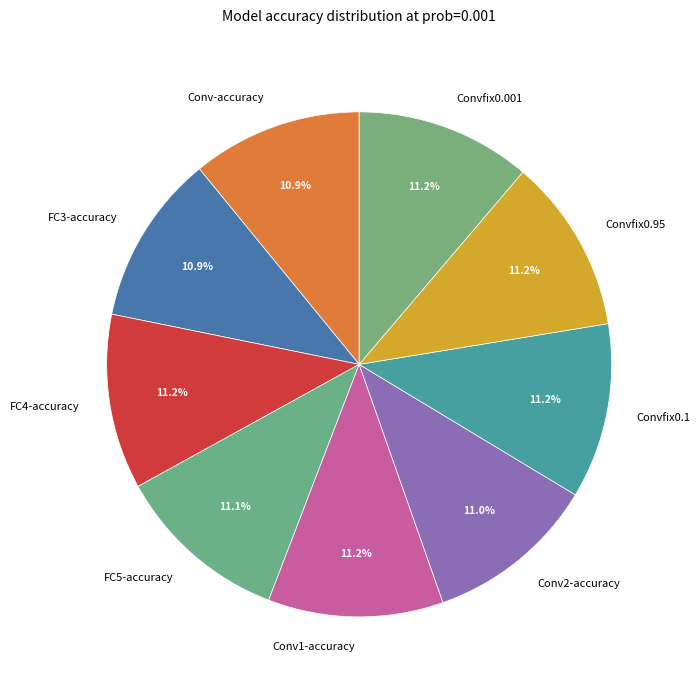

Does Conv-accuracy represent more than half of the total?

No